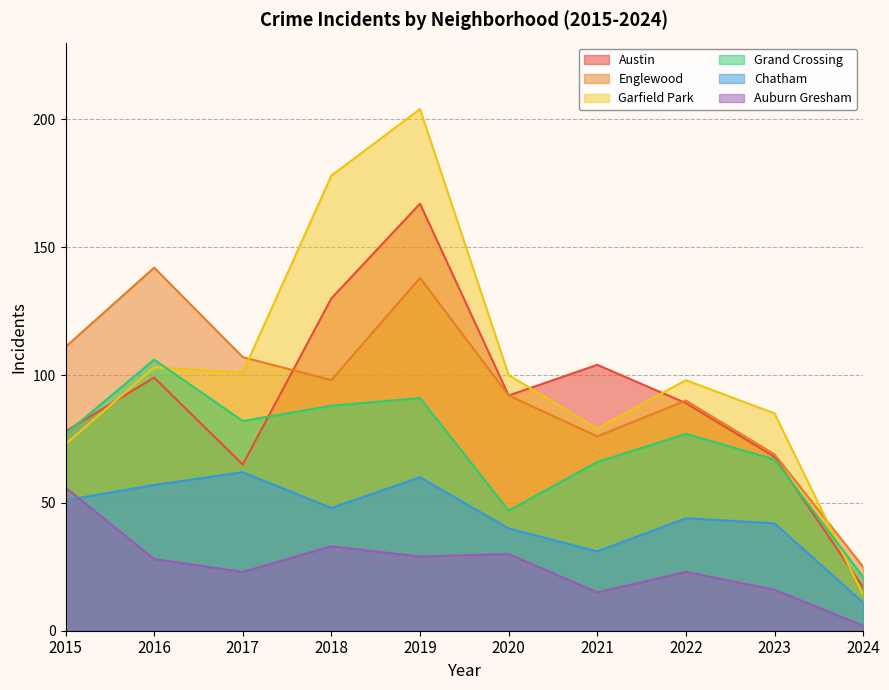

What is the value of the Chatham point at the 2nd from the left?

57